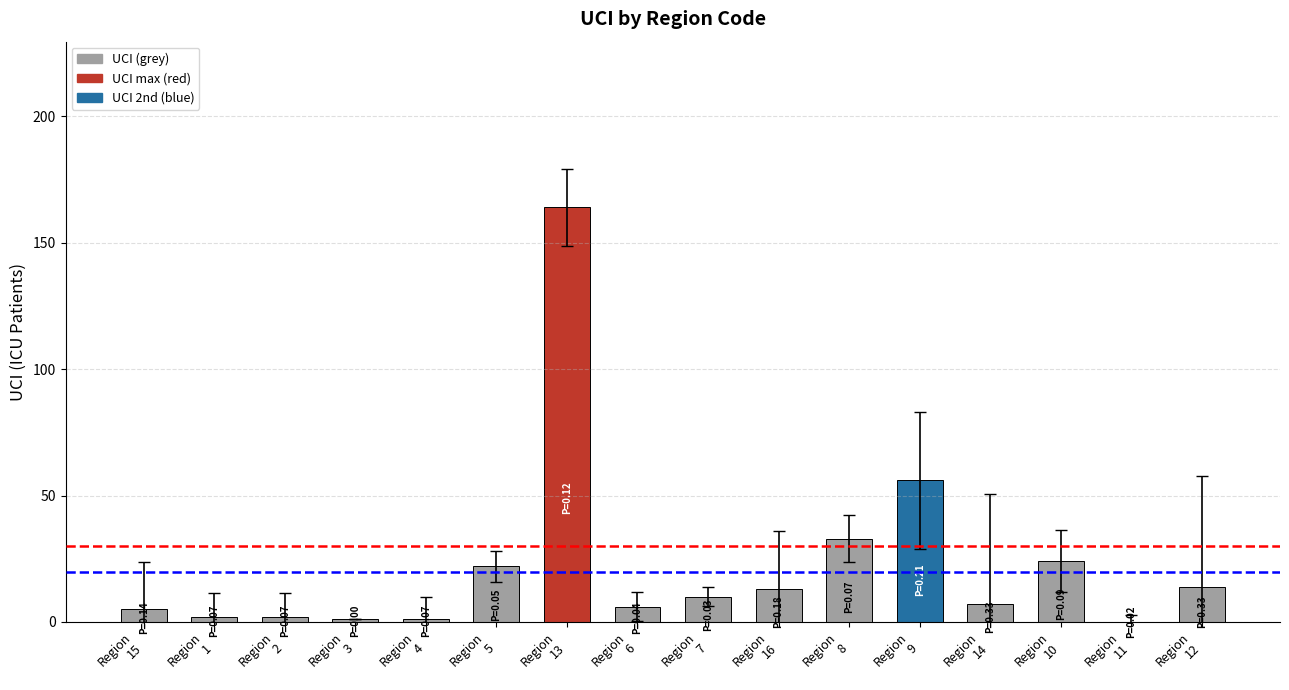

What is the greatest value displayed?

164